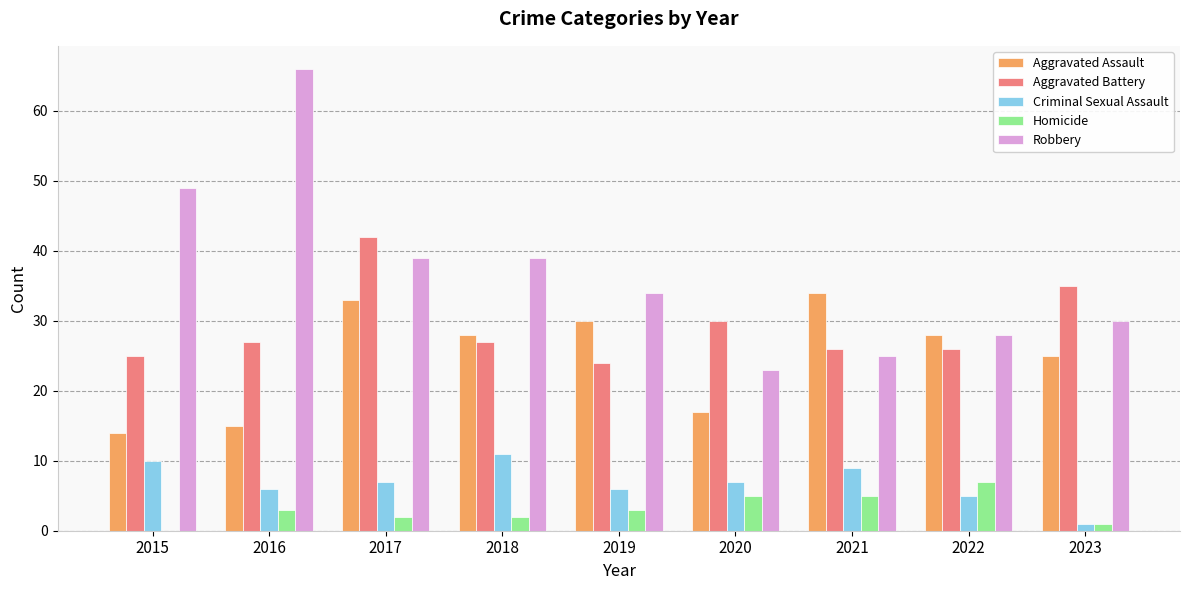

What is the sum of all Homicide values?

28